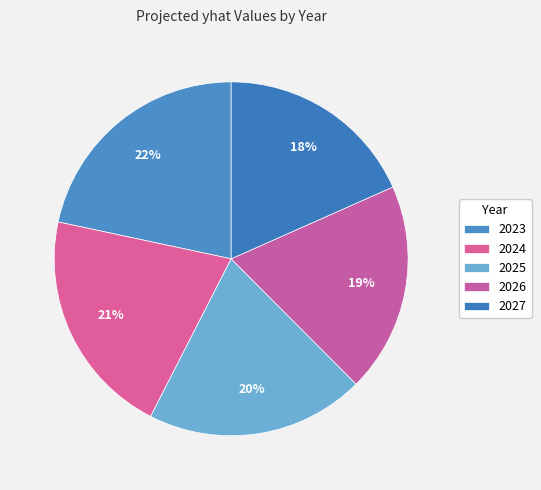

To the nearest percent, what portion does 2025 represent?

20%